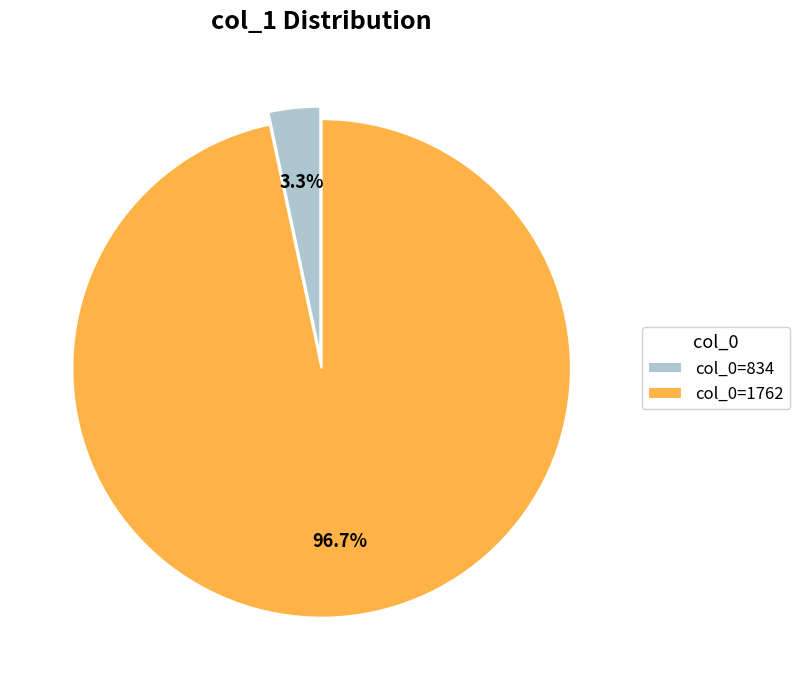

Count the number of slices in the pie.

2